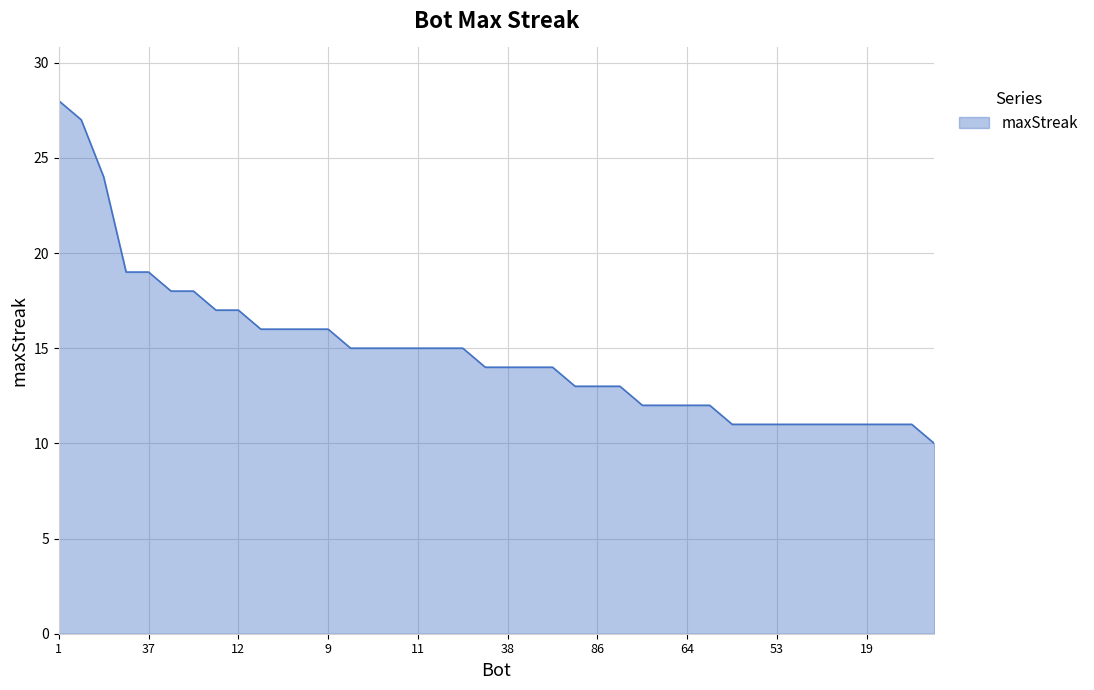

What is the minimum value shown in the chart?

10